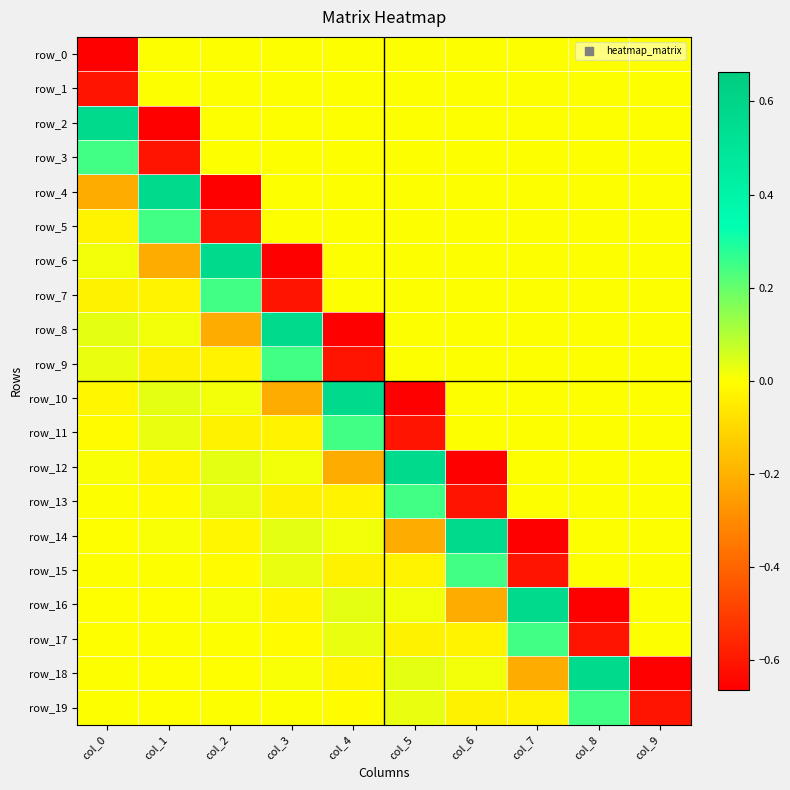

What is the sum of the row_17 values at col_7 and col_6?

0.2